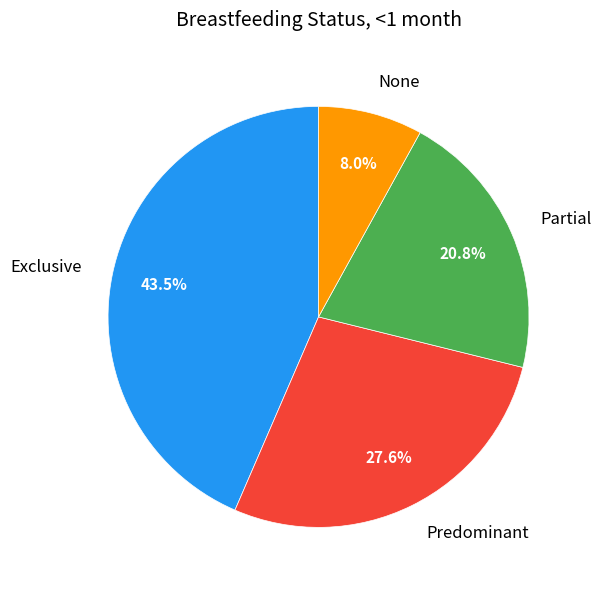

What portion of the pie excludes Partial?

79.2%